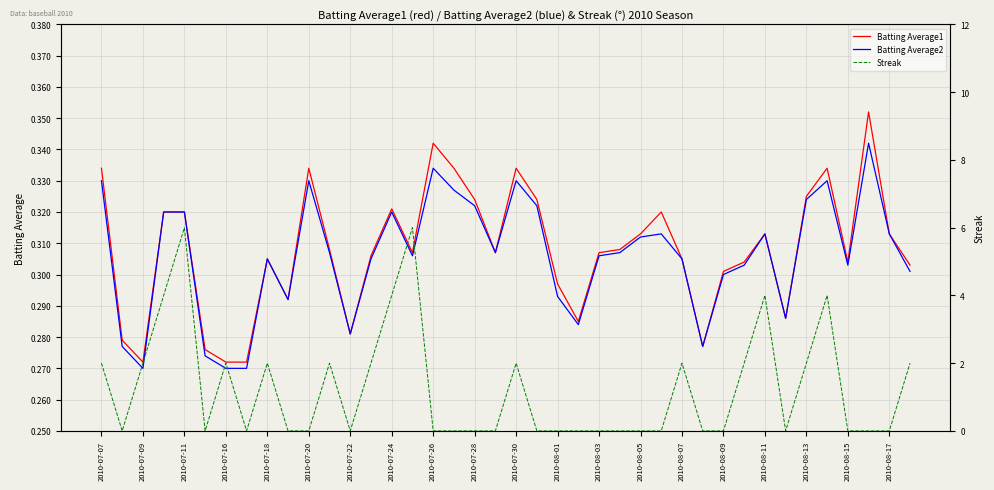

True or false: Streak has a value of 1.6 at 2010-07-16.

False